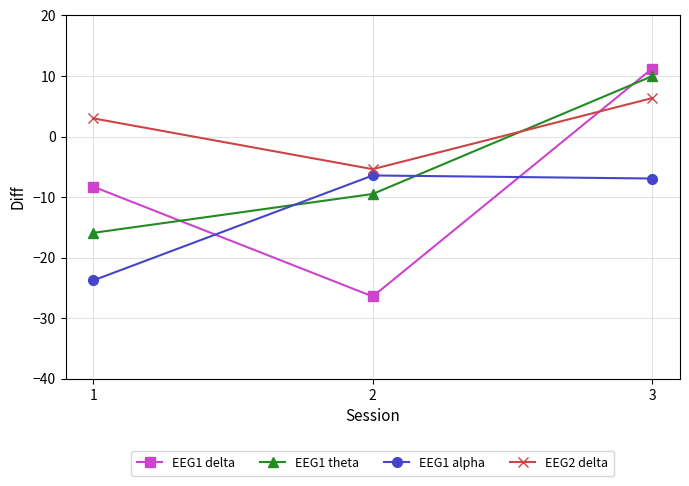

What is the value of the EEG2 delta point at the 3rd from the left?

6.3